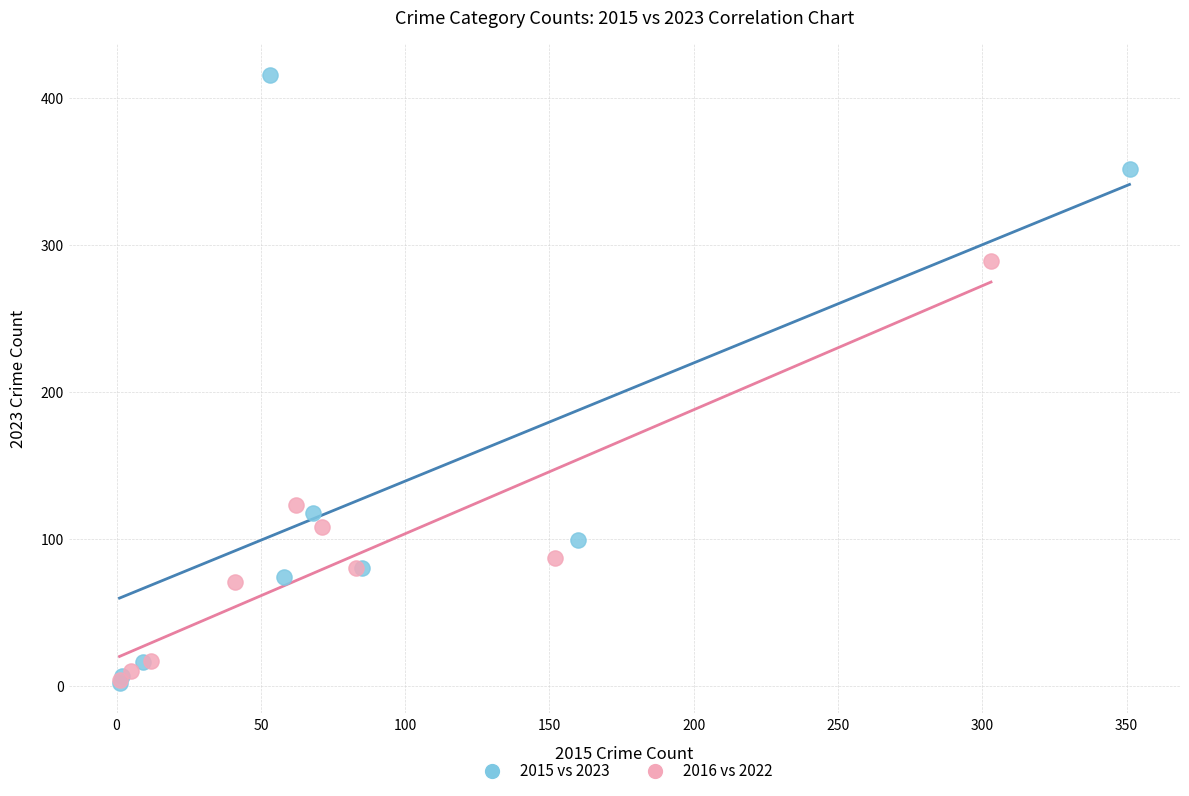

Which series reaches the maximum Y coordinate?

2015 vs 2023